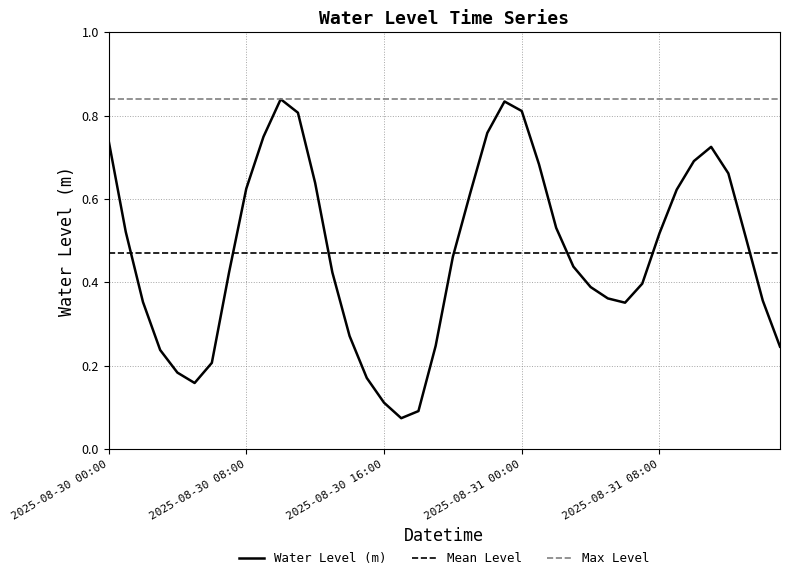

What is the sum of all values?

18.8